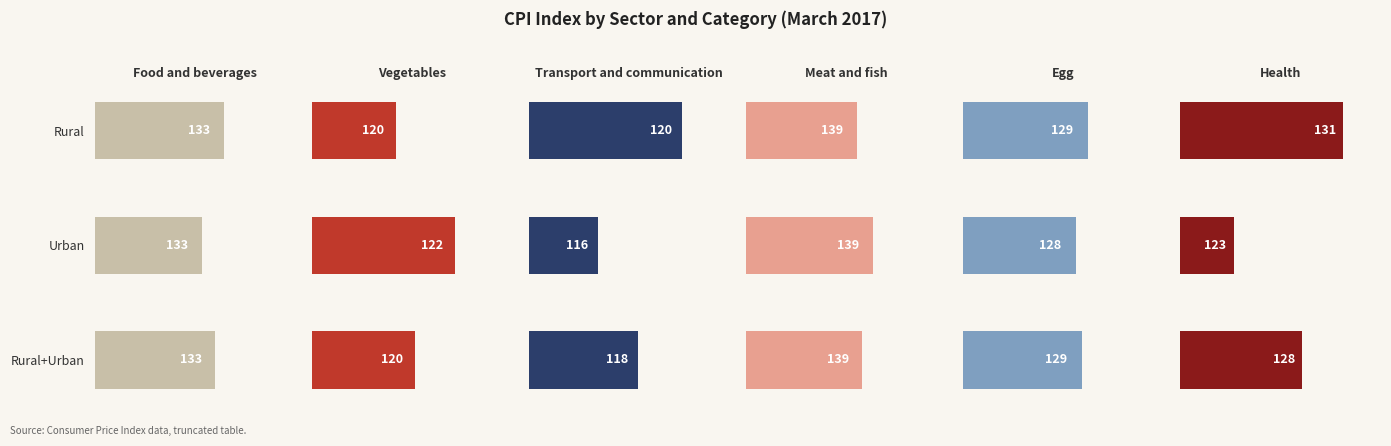

Is the value of Egg at Rural greater than the value of Food and beverages at Rural+Urban?

No